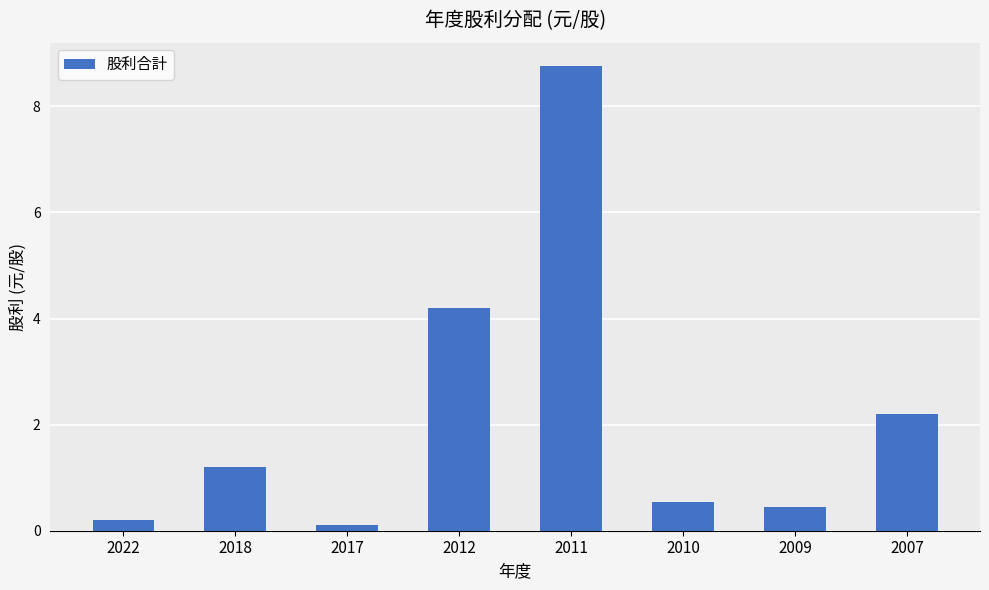

Rank the categories by value from highest to lowest.

2011, 2012, 2007, 2018, 2010, 2009, 2022, 2017